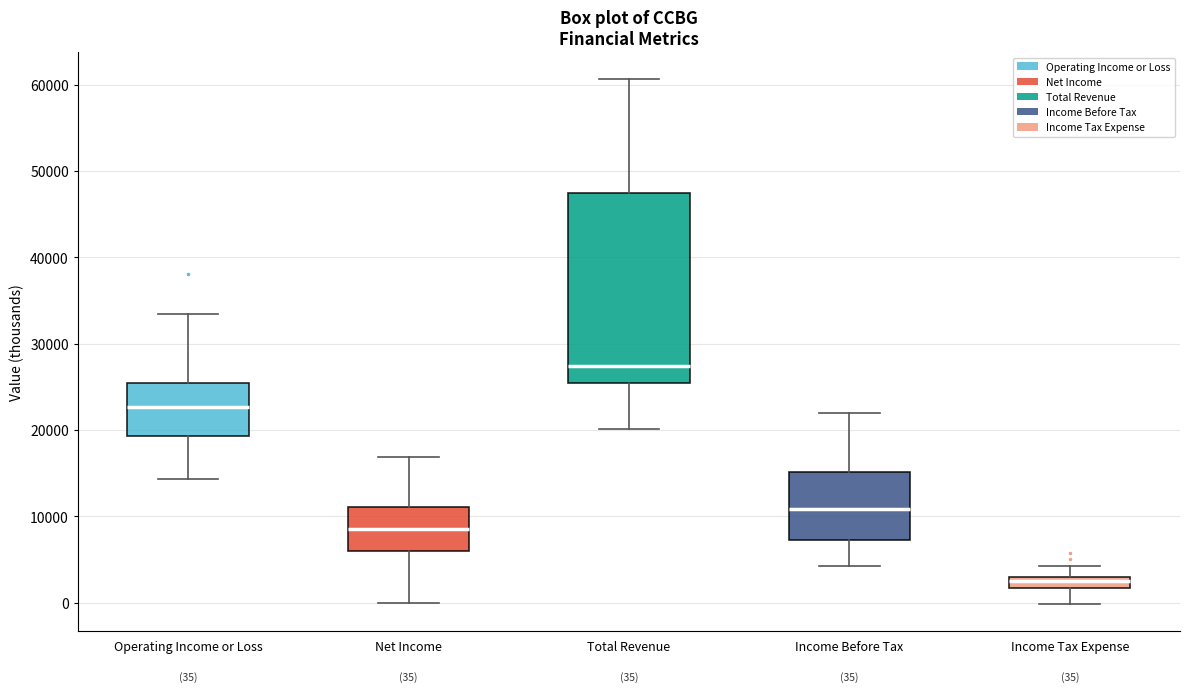

Which box has the lowest median line?

Income Tax Expense